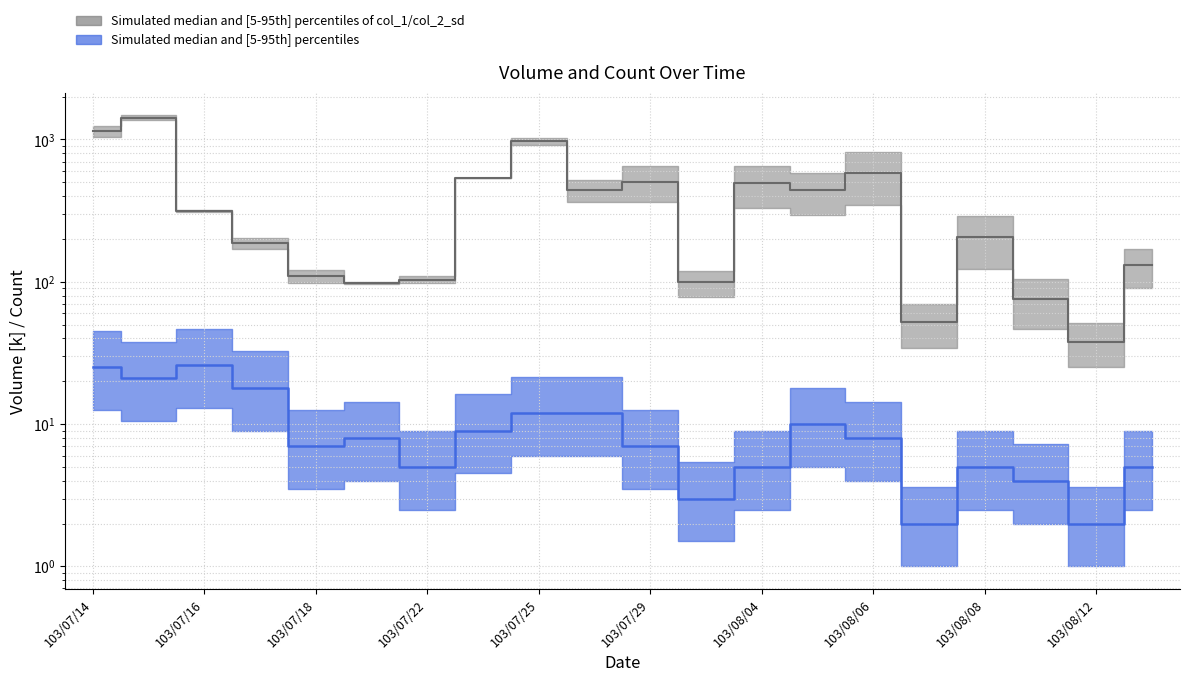

True or false: col_1 has a value of 187.2 at 103/07/17.

True